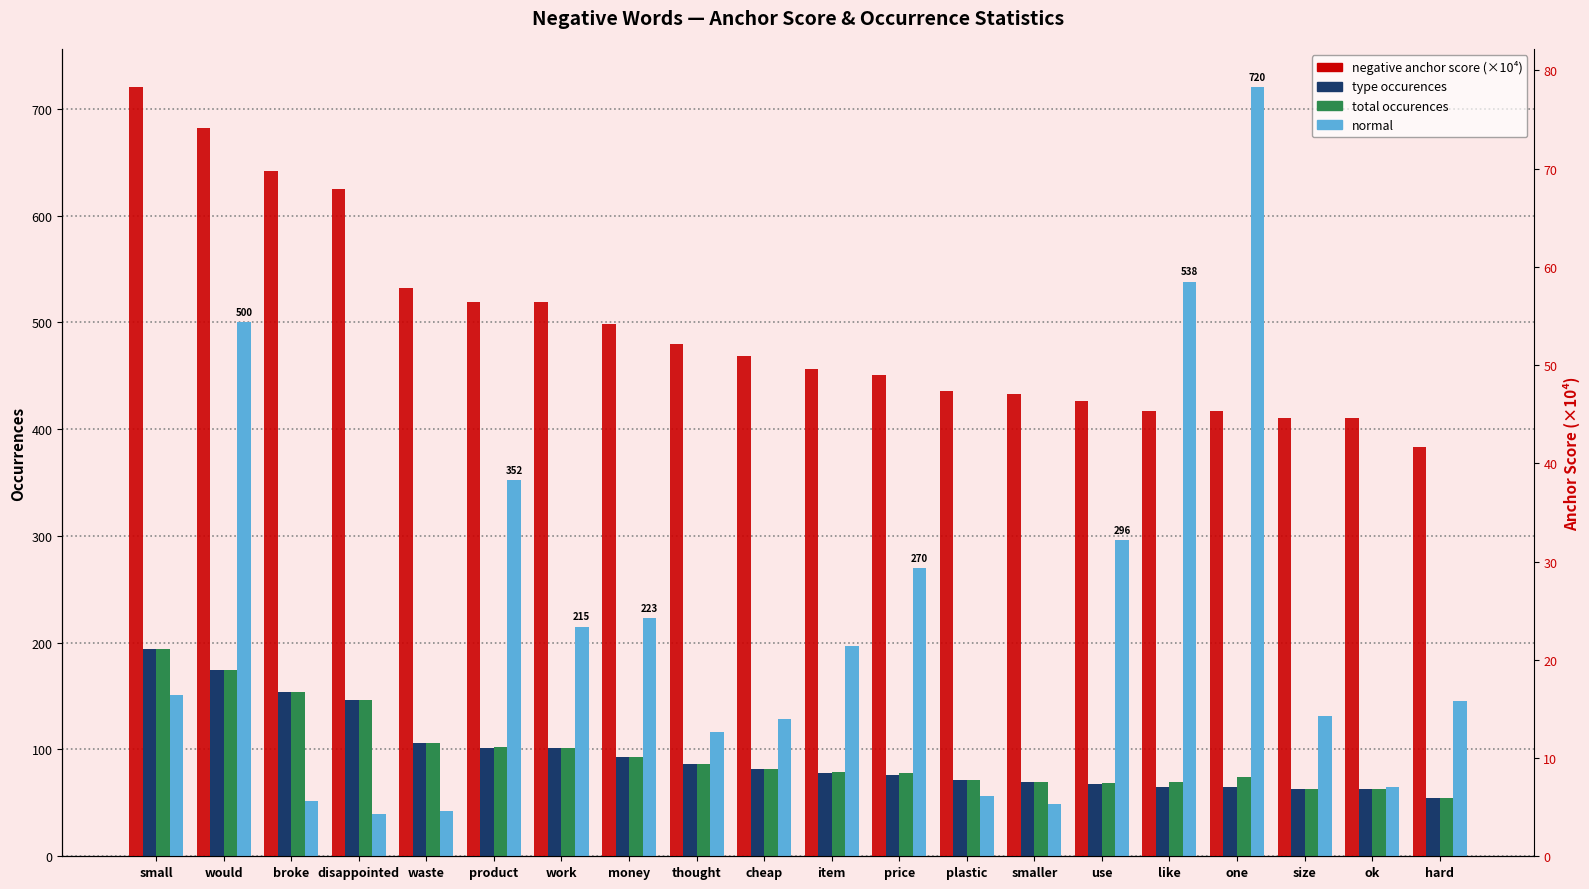

Is it true that total occurences equals 70.0 at like?

True